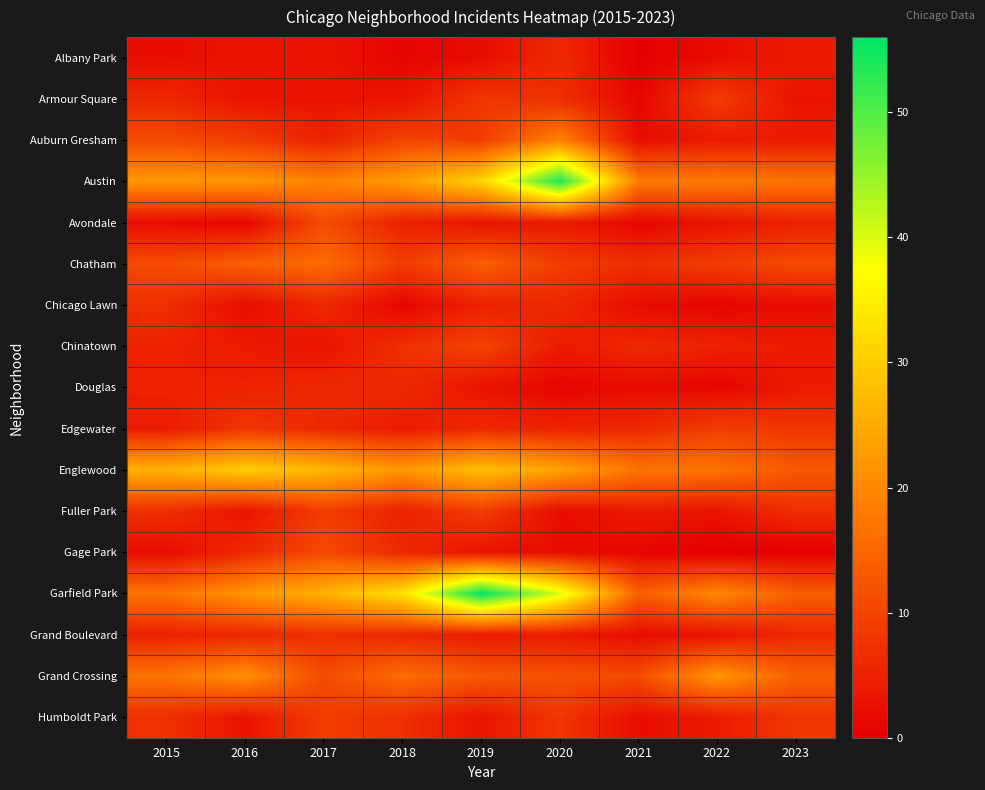

List the series in order of their peak value, highest first.

Garfield Park, Austin, Englewood, Grand Crossing, Auburn Gresham, Chatham, Avondale, Gage Park, Chinatown, Armour Square, Edgewater, Fuller Park, Humboldt Park, Chicago Lawn, Grand Boulevard, Albany Park, Douglas